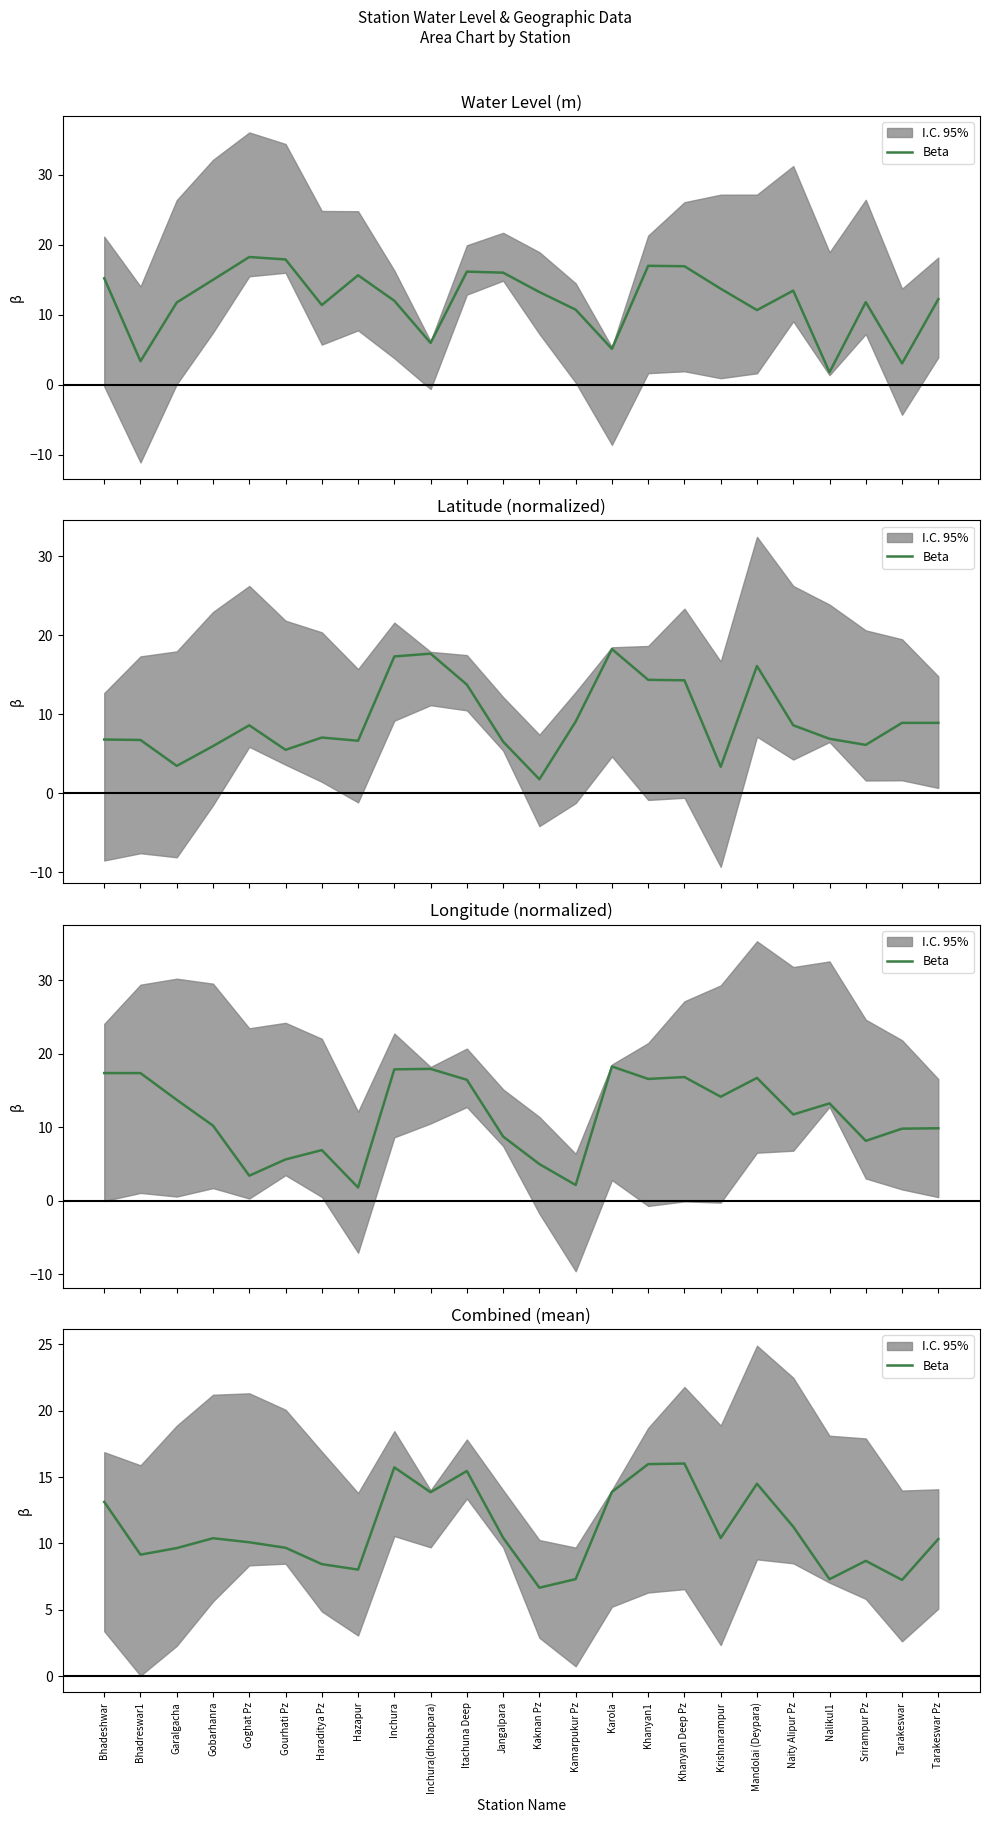

At which category does the data reach its first local peak?

Gobarhanra